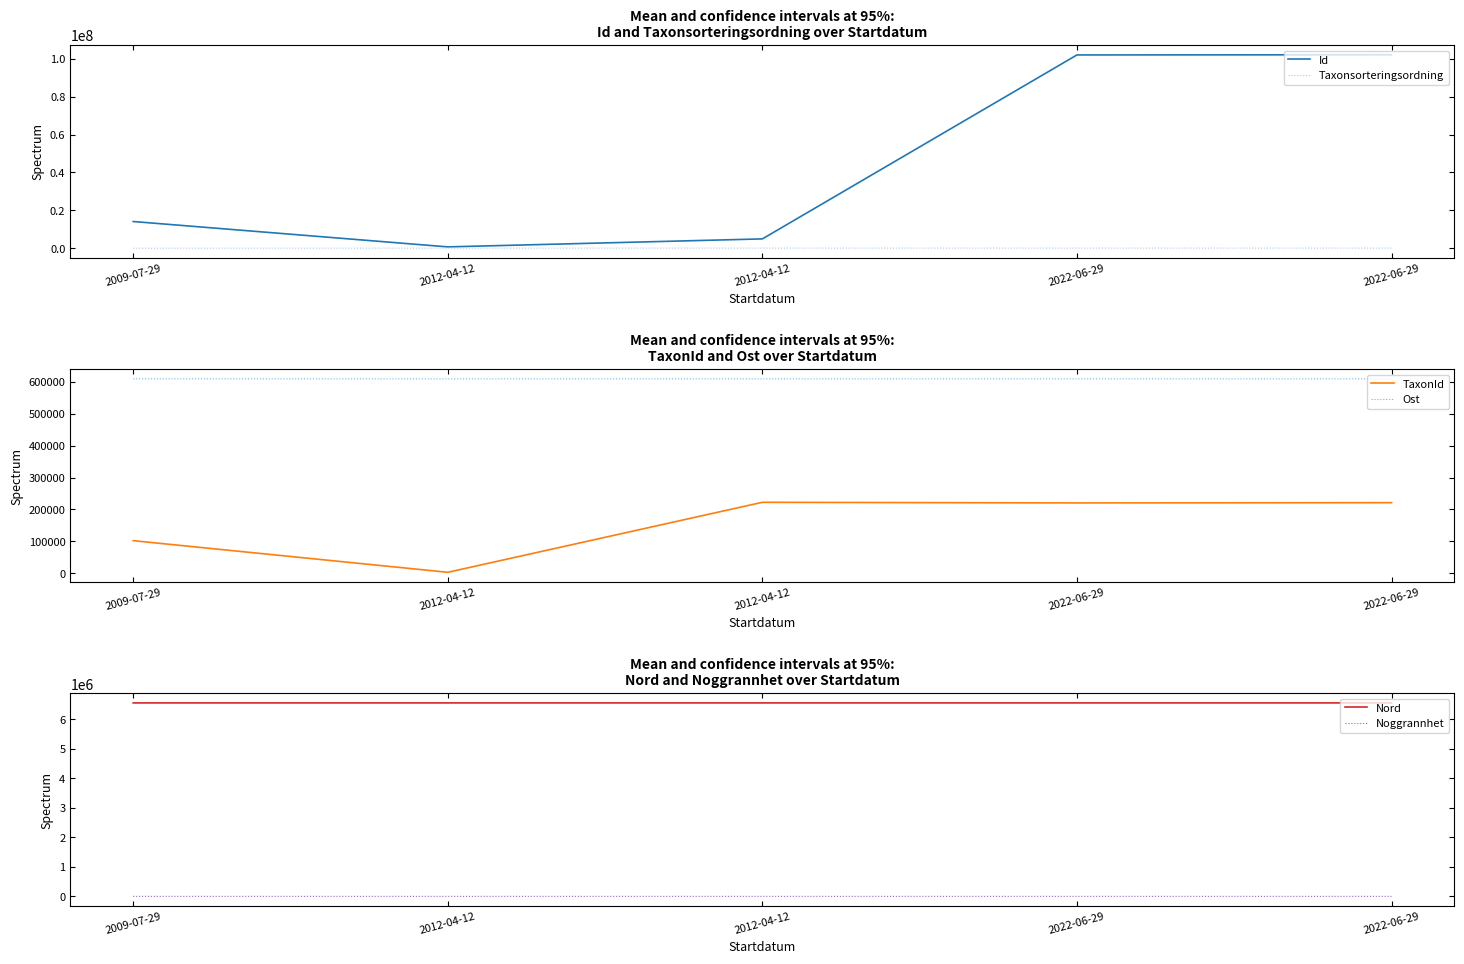

What is the smallest value displayed?

25.0